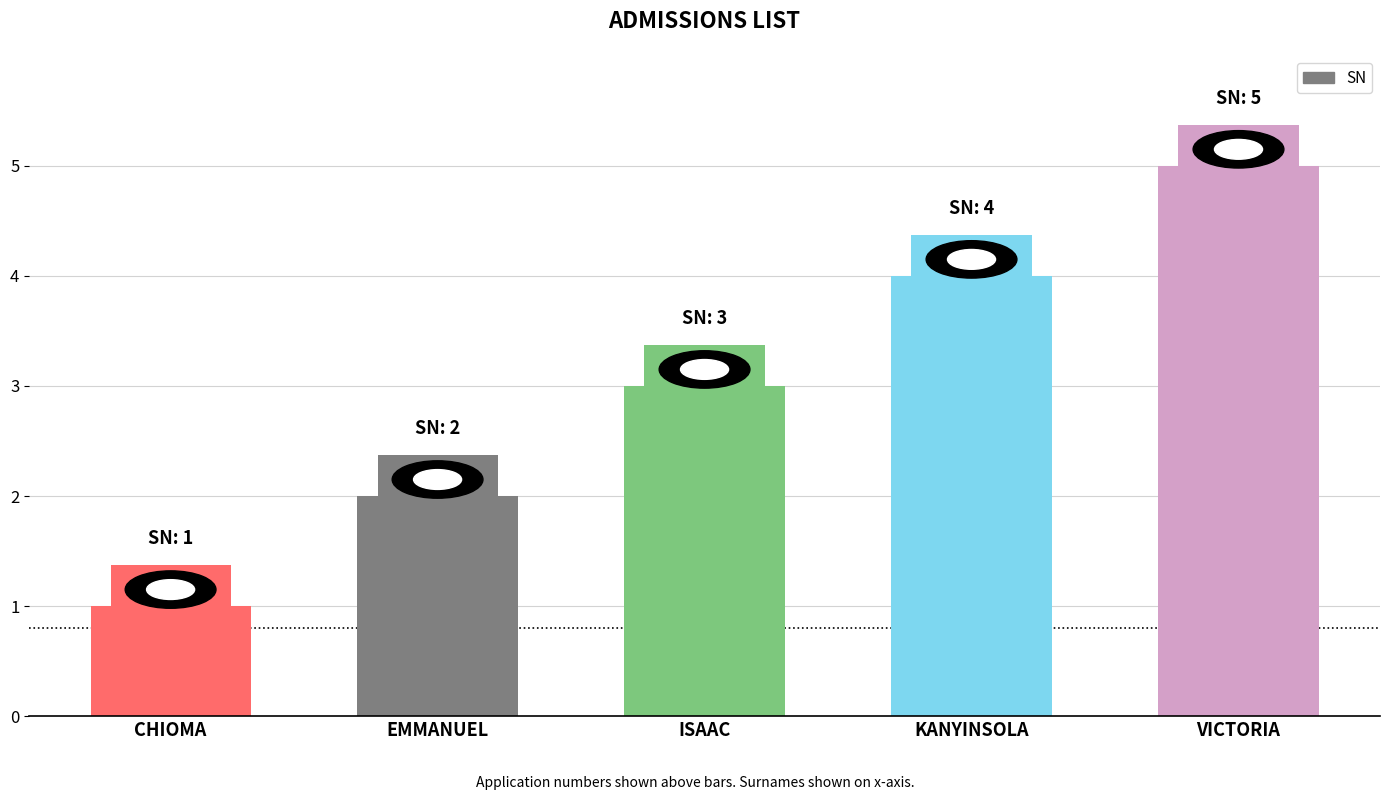

At which category does the chart reach its peak across all series?

VICTORIA